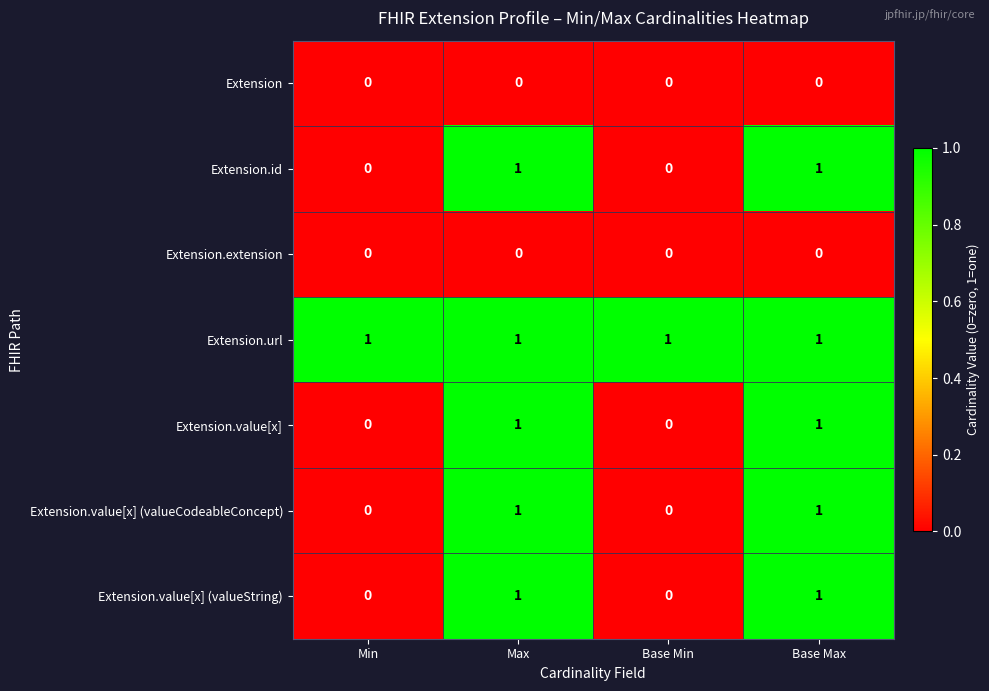

Is it true that Extension.value[x] (valueString) equals 0 at Min?

True